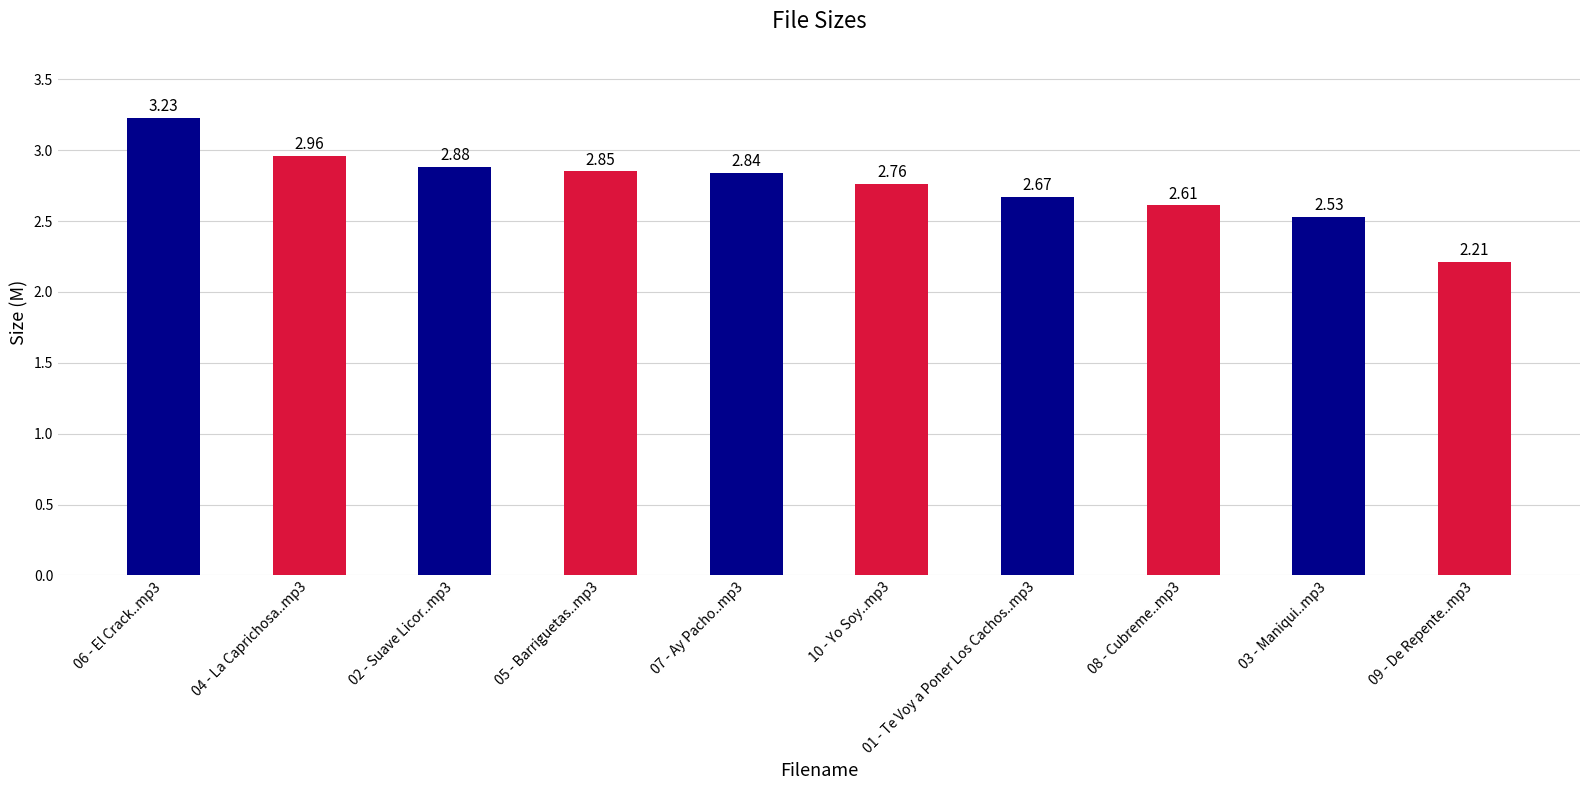

Approximately how many times larger is the value at 08 - Cubreme..mp3 compared to 01 - Te Voy a Poner Los Cachos..mp3?

1.0